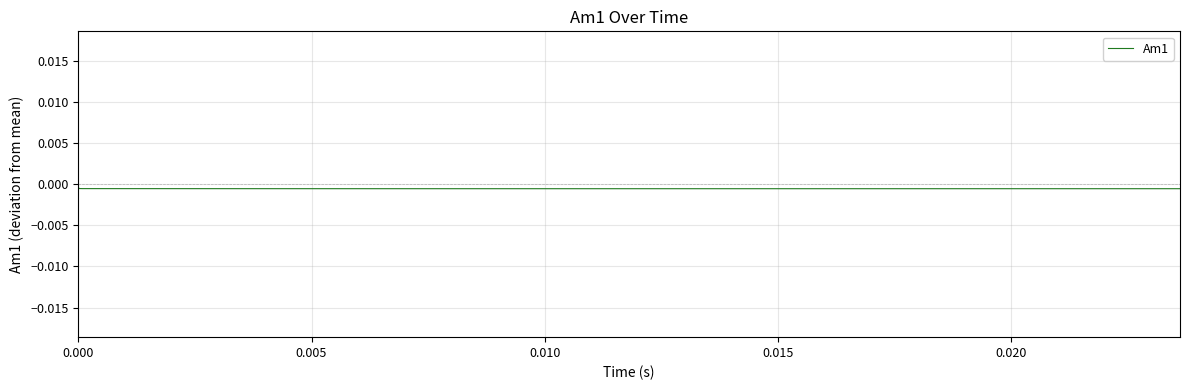

How many lines are shown in the chart?

1